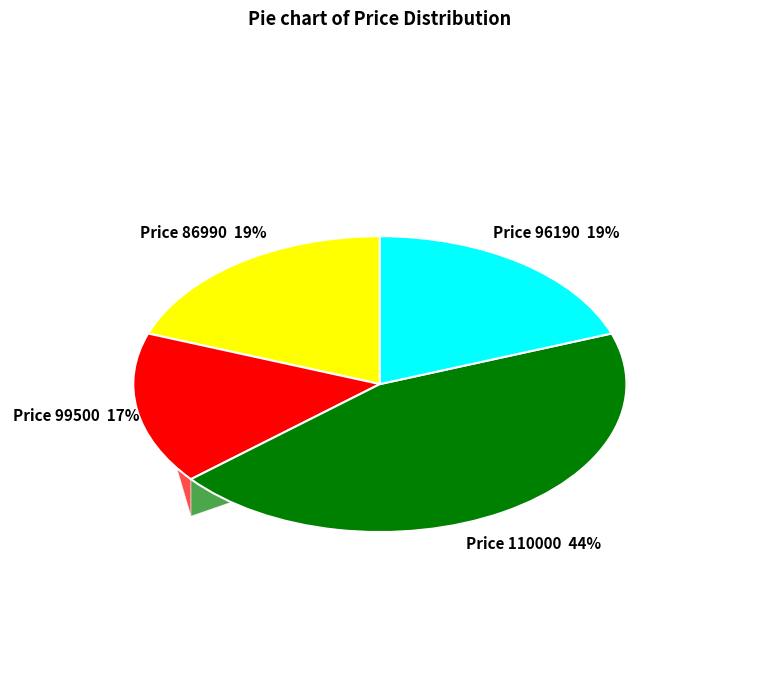

Does 99500 represent more than half of the total?

No